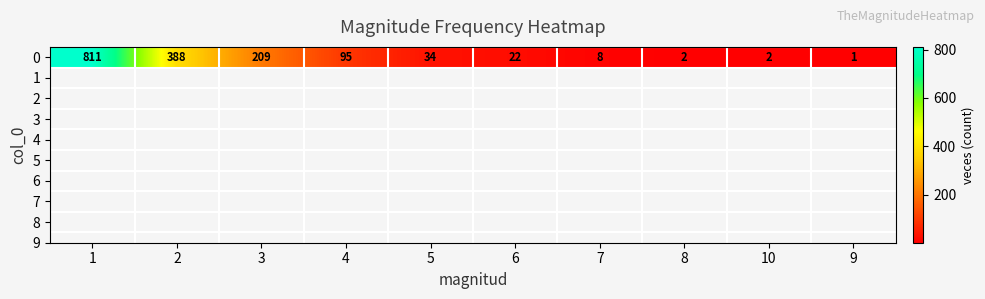

What is the ratio of the value at 4 to the value at 1?

0.1